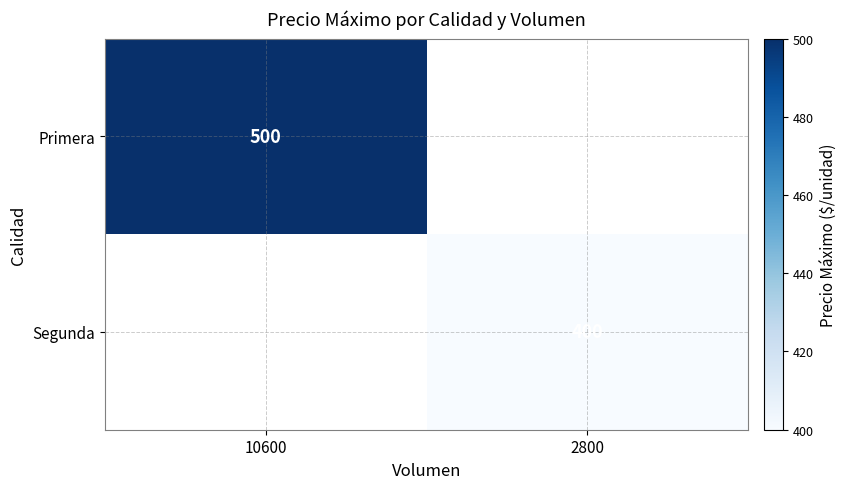

Is the value of Segunda at 2800 greater than the value of Primera at 10600?

No